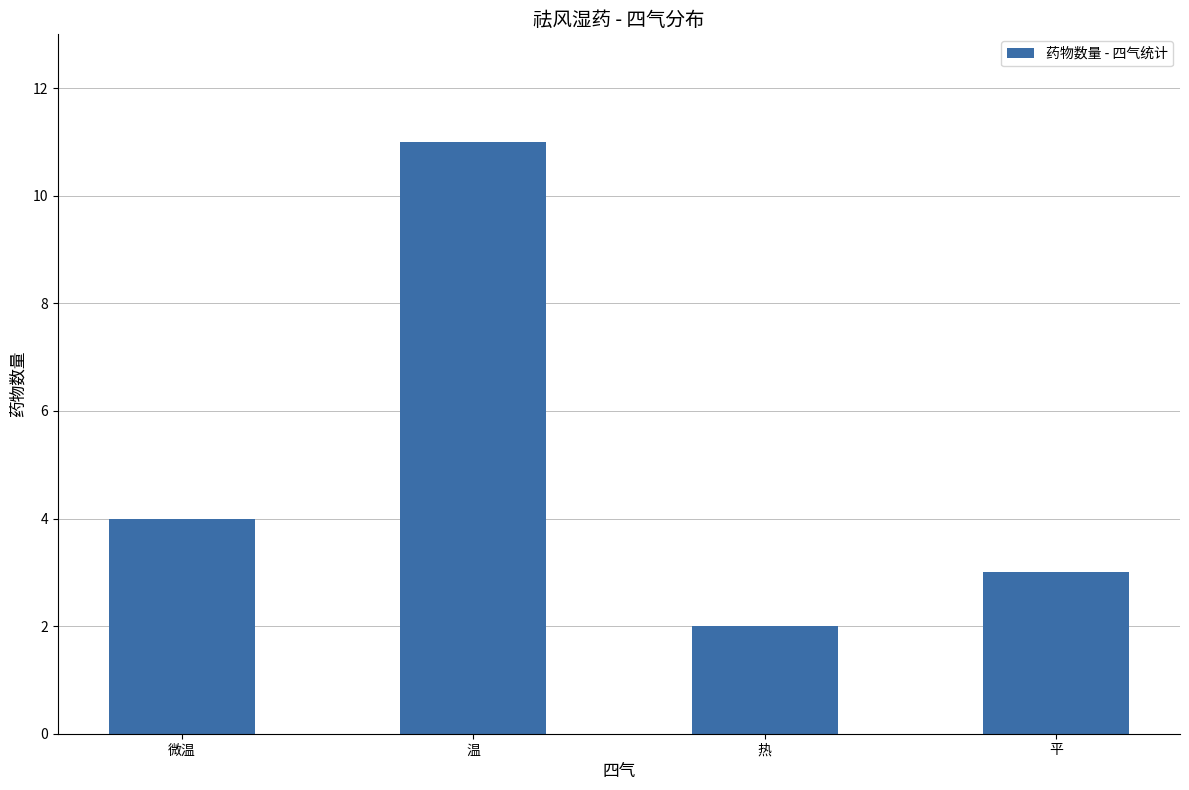

How many data points are less than 4?

2